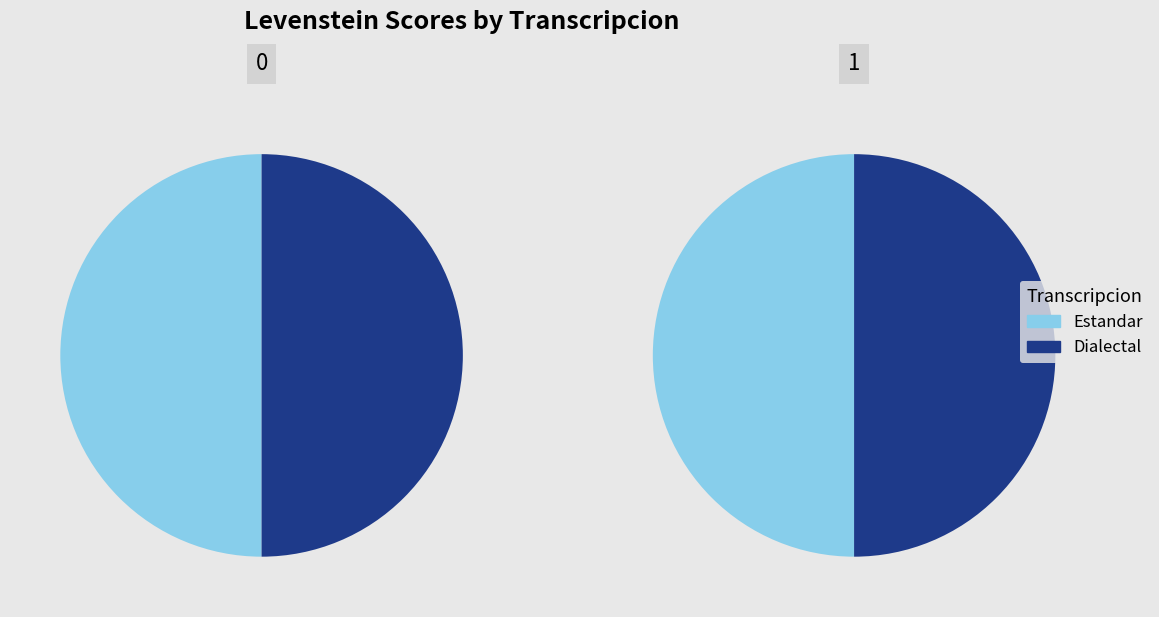

What is the smallest slice in the pie chart?

Estandar